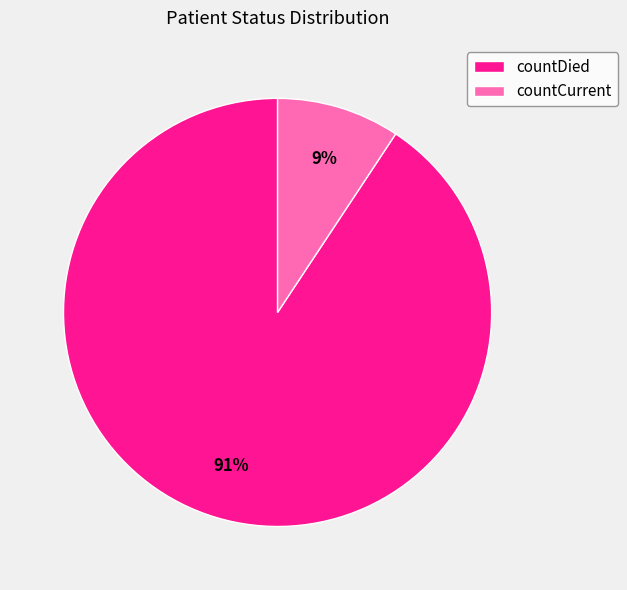

The countCurrent slice represents 1% of the pie. True or false?

False